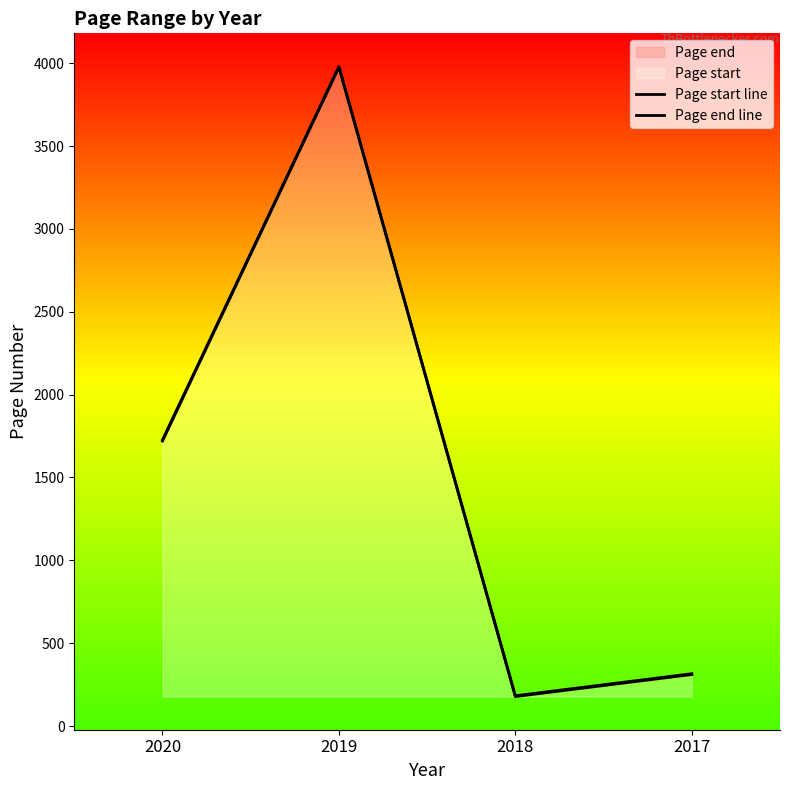

Which series changed the most between 2020 and 2018?

Page end line